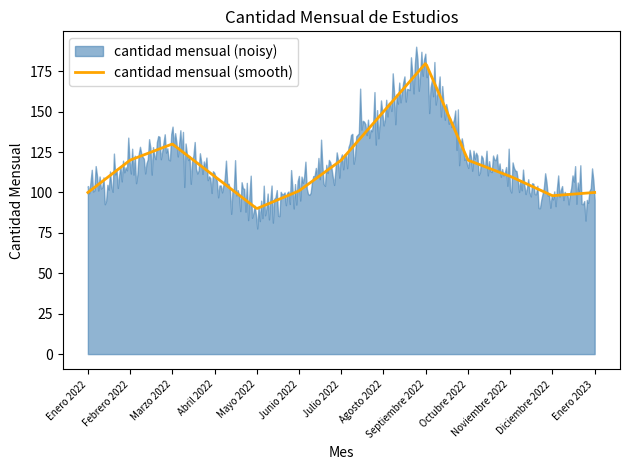

Where does the data first go above 110?

Febrero 2022